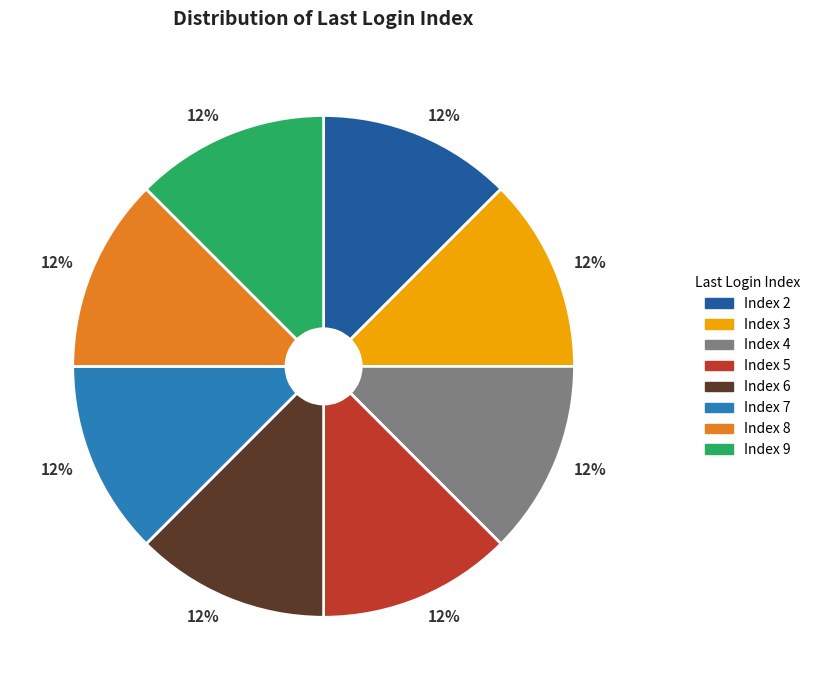

To the nearest percent, what is the average slice percentage?

12%